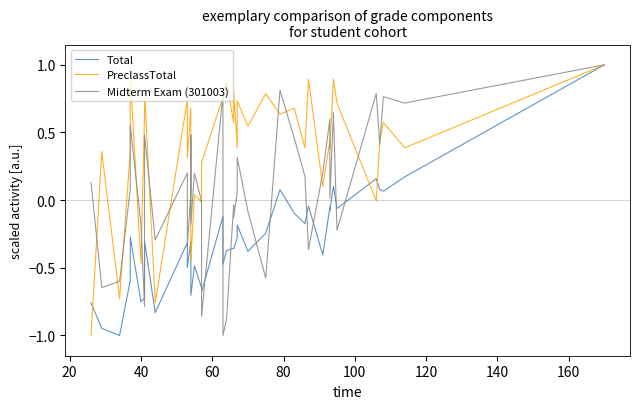

How many values in Midterm Exam (301003) are below zero?

17